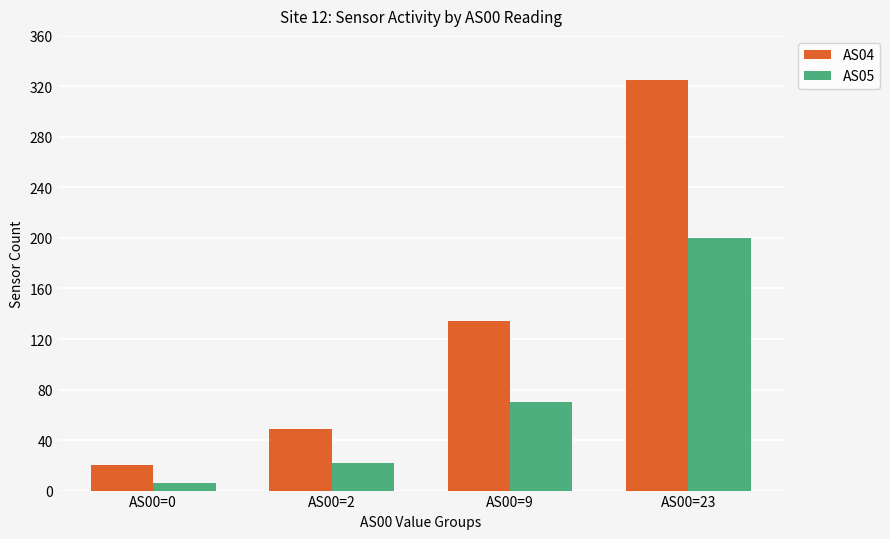

At which label does AS04 reach its minimum?

AS00=0